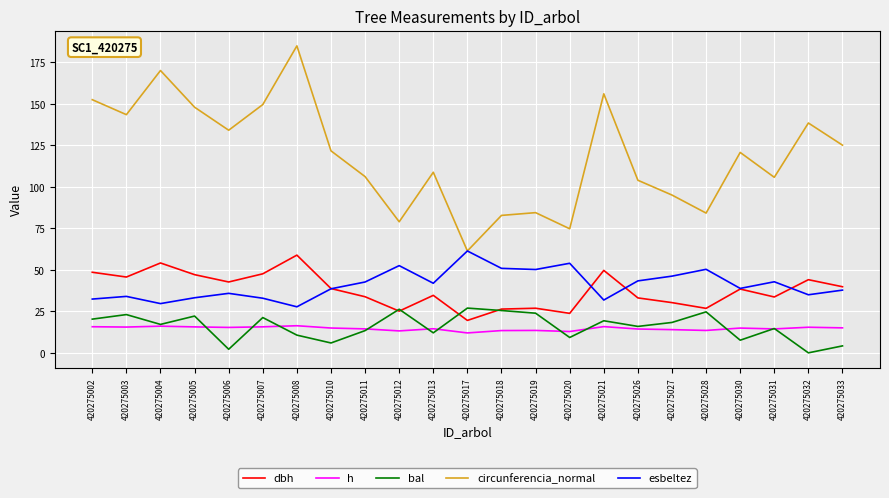

What is the difference between the highest and lowest values at 420275002?

136.8